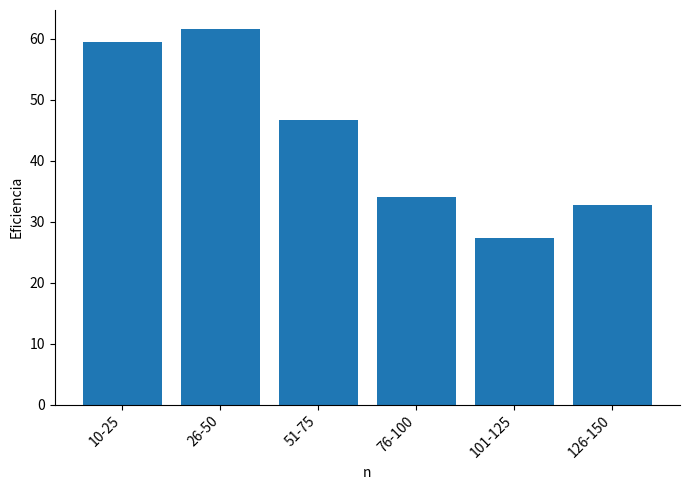

List the labels in order of value, smallest first.

101-125, 126-150, 76-100, 51-75, 10-25, 26-50